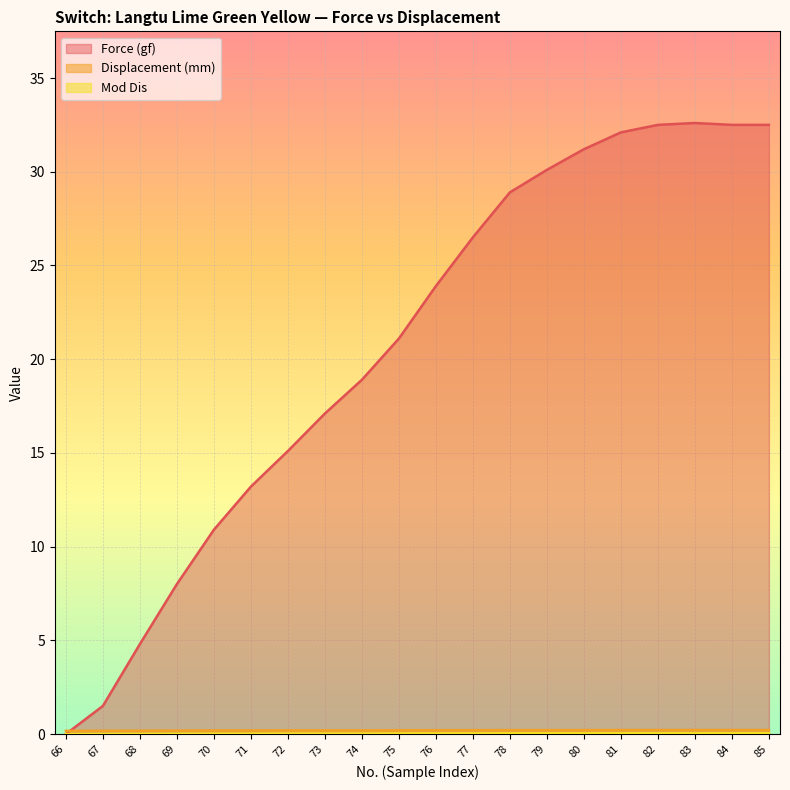

What is the maximum value for Force (gf)?

32.6